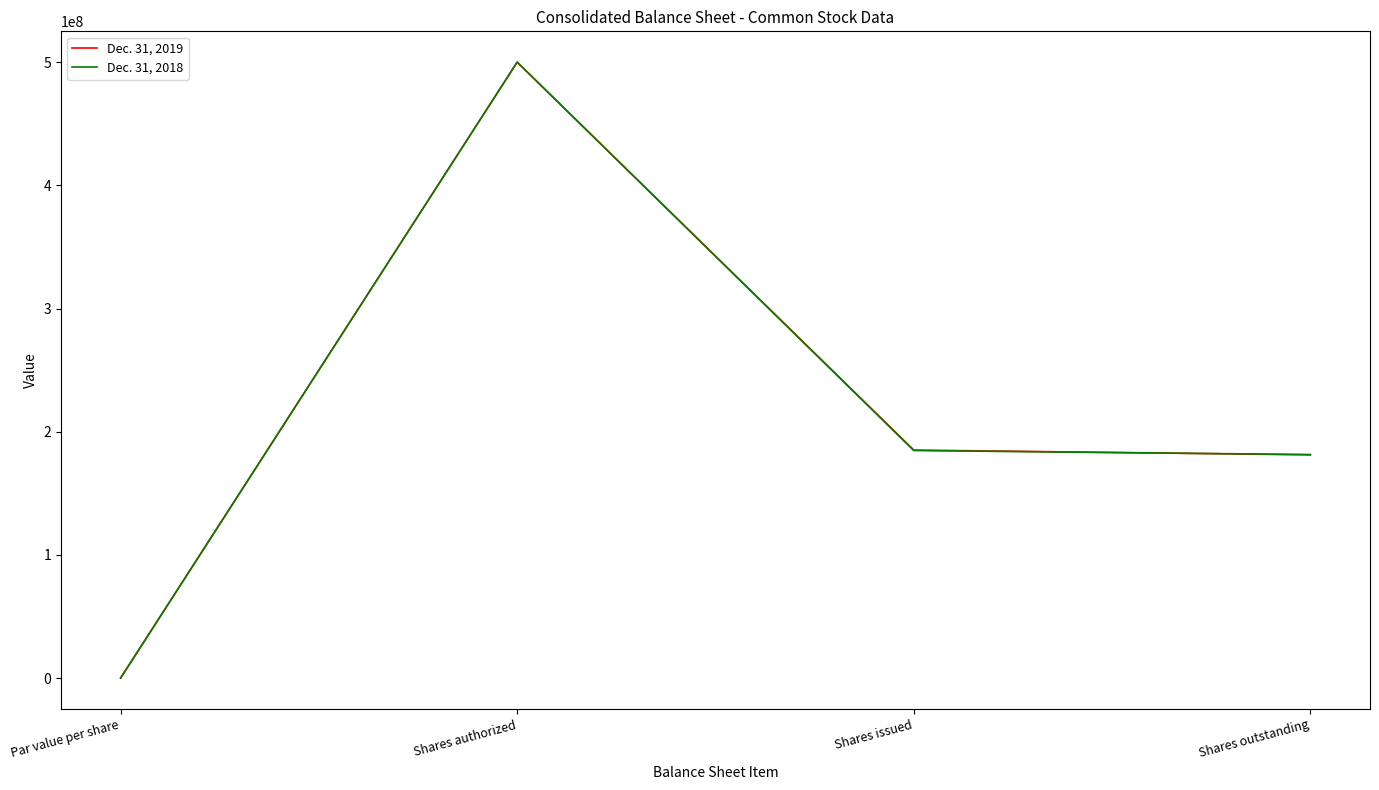

List the series in order of their overall mean, lowest first.

Dec. 31, 2018, Dec. 31, 2019